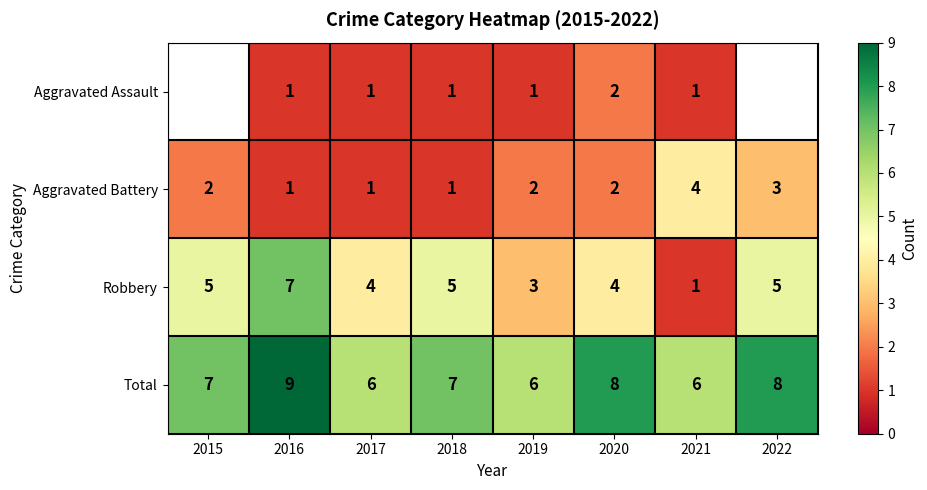

What is the sum of all Aggravated Battery values?

16